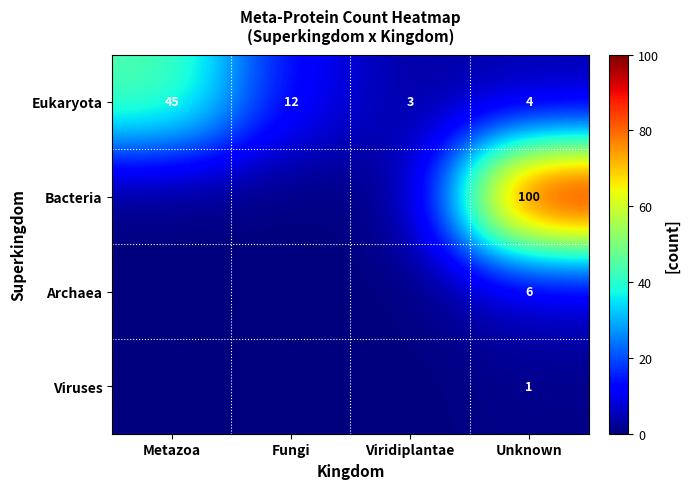

The value of Archaea at Unknown is 4. True or false?

False